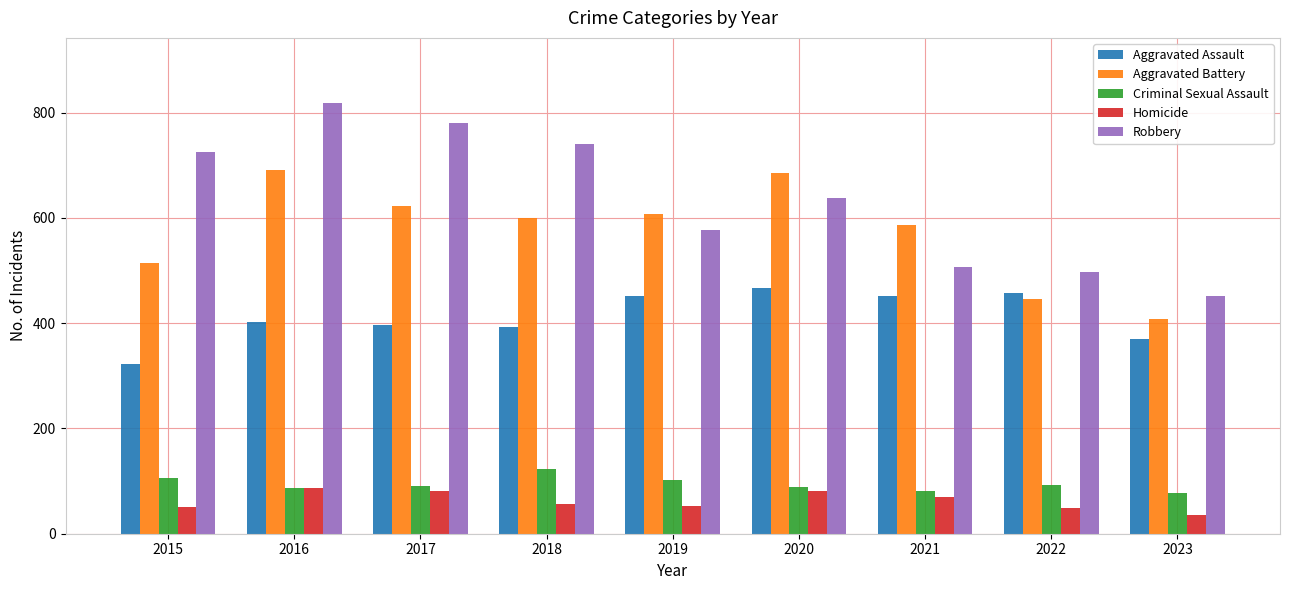

What value does the Homicide series have at 2022?

49